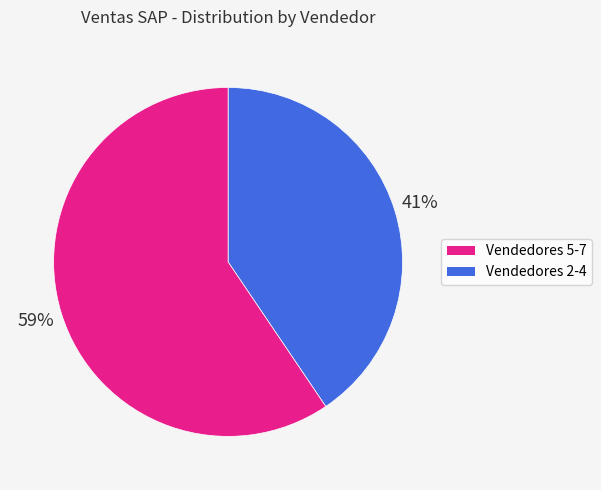

To the nearest percent, what is the average slice percentage?

50%